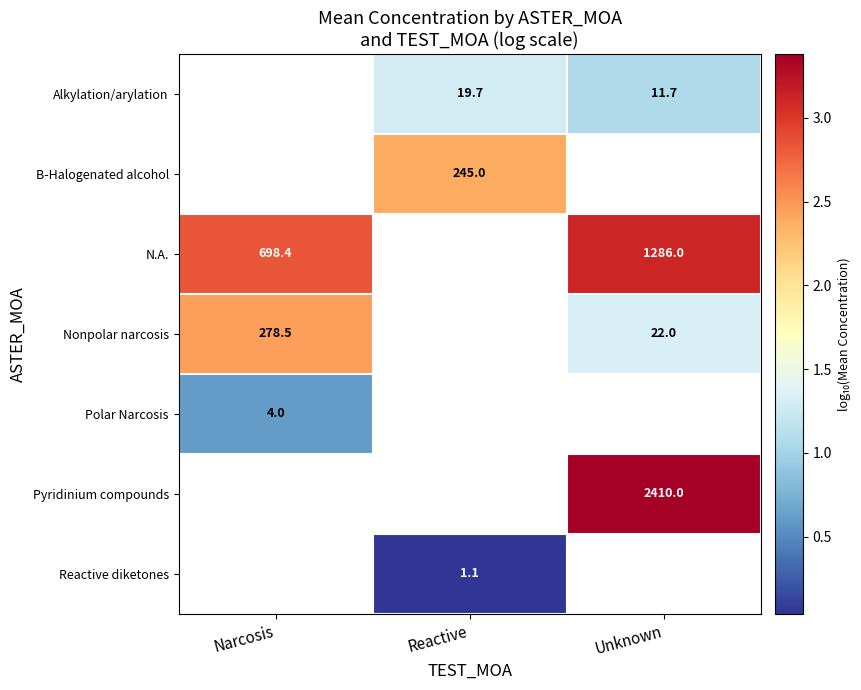

Where is N.A. nearest to the value 2?

Narcosis